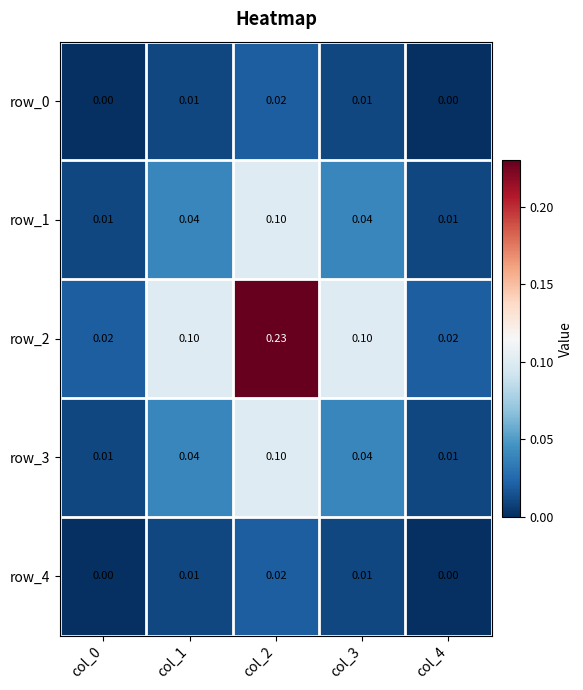

Is the value of row_0 at col_2 greater than the value of row_1 at col_0?

Yes